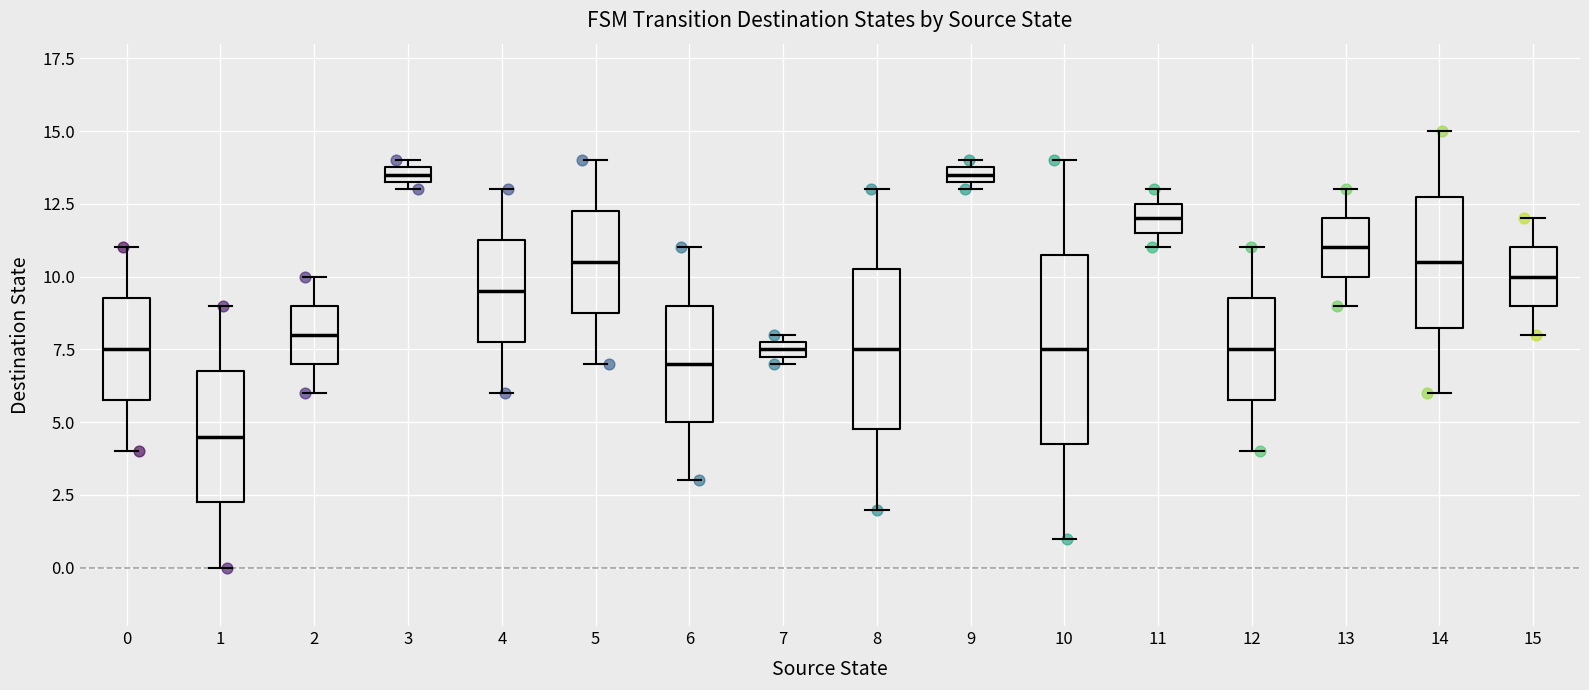

Which box is the tallest, from its lower edge to its upper edge?

10